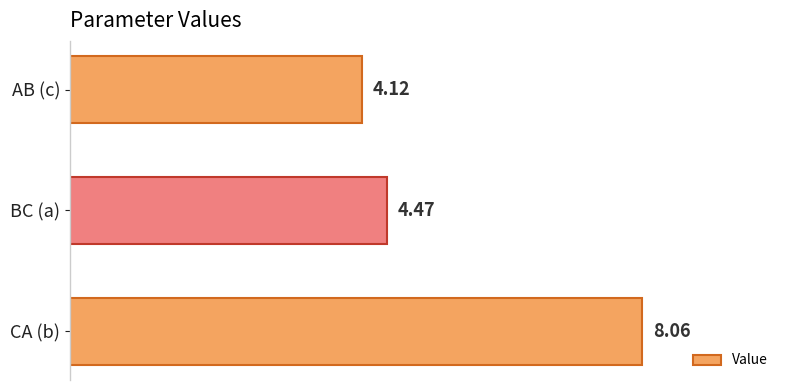

Count the number of categories in the chart.

3